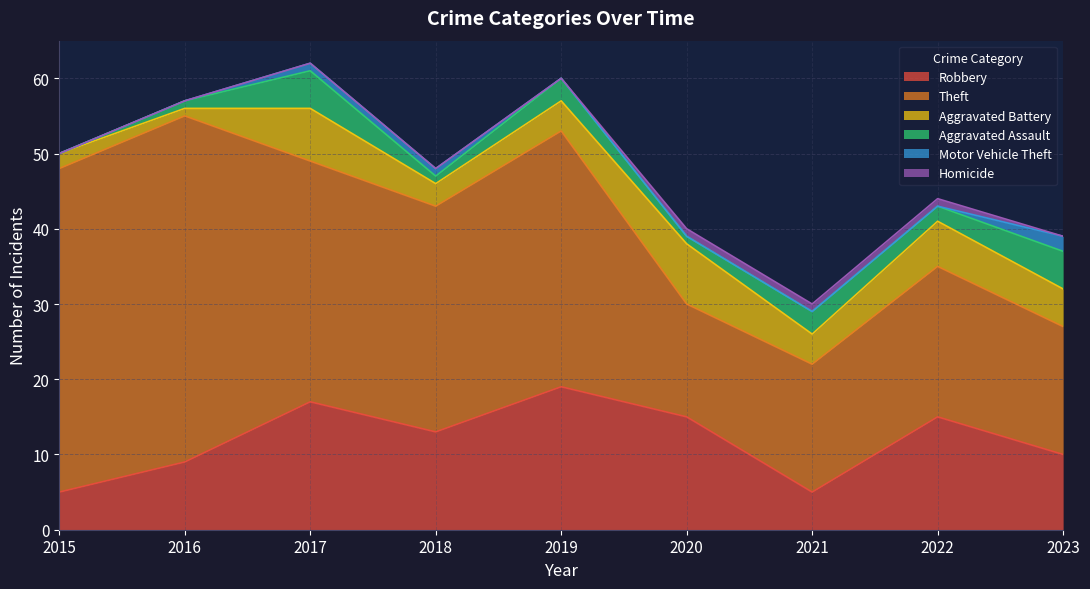

Reading left to right, what are all the values shown in this chart?

Robbery: 2015=5	2016=9	2017=17	2018=13	2019=19	2020=15	2021=5	2022=15	2023=10
Theft: 2015=43	2016=46	2017=32	2018=30	2019=34	2020=15	2021=17	2022=20	2023=17
Aggravated Battery: 2015=2	2016=1	2017=7	2018=3	2019=4	2020=8	2021=4	2022=6	2023=5
Aggravated Assault: 2015=0	2016=1	2017=5	2018=1	2019=3	2020=1	2021=3	2022=2	2023=5
Motor Vehicle Theft: 2015=0	2016=0	2017=1	2018=1	2019=0	2020=0	2021=0	2022=0	2023=2
Homicide: 2015=0	2016=0	2017=0	2018=0	2019=0	2020=1	2021=1	2022=1	2023=0